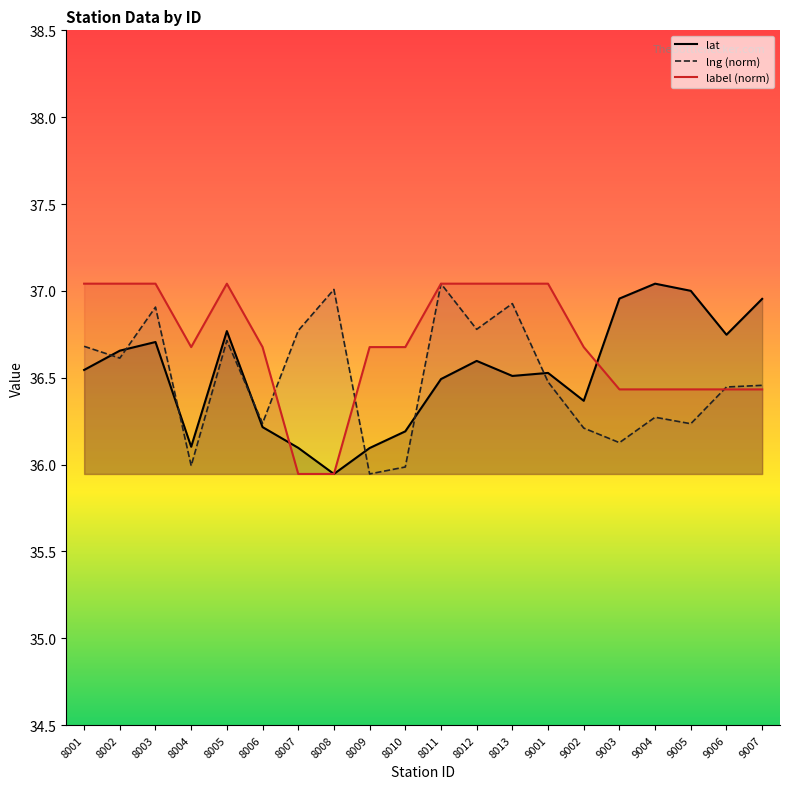

How many interior local peaks does the label (norm) series have?

1